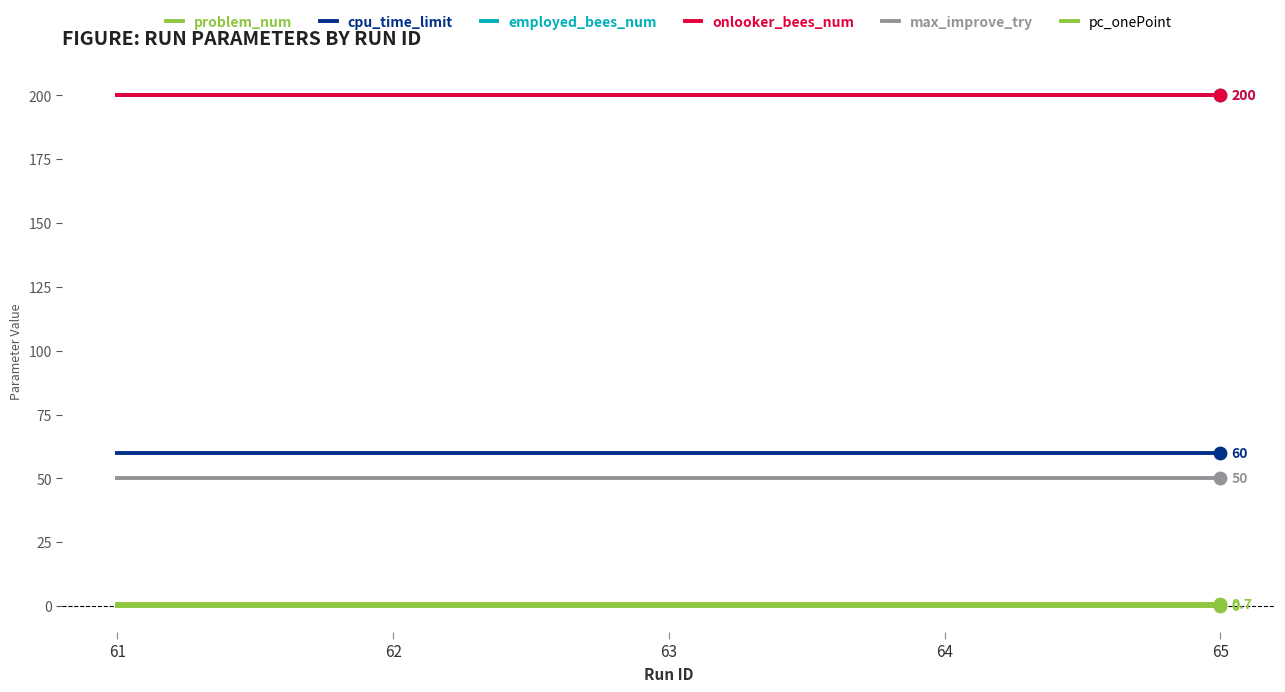

What is the total value across all series at 65?

510.7